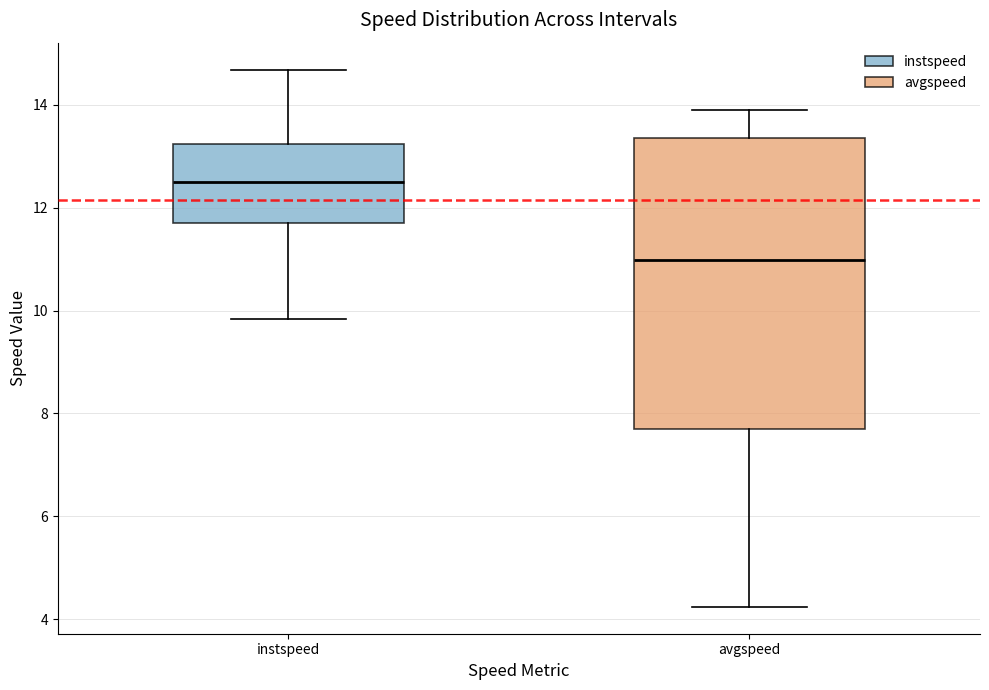

Comparing the boxes themselves (not the whiskers), which one is the tallest?

avgspeed